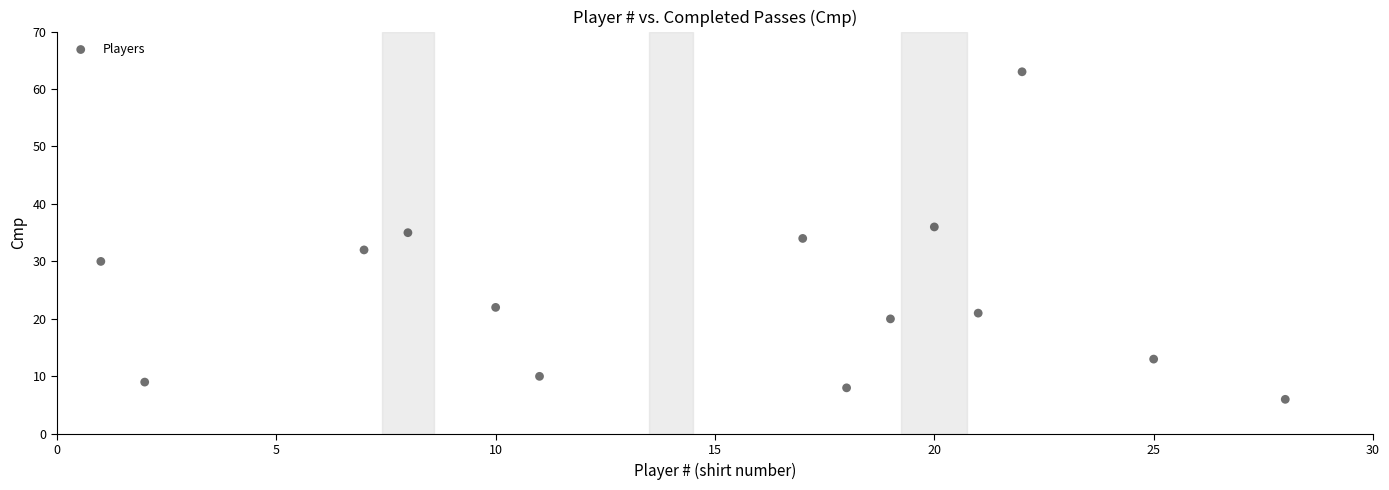

What is the range of Y values (max minus min)?

57